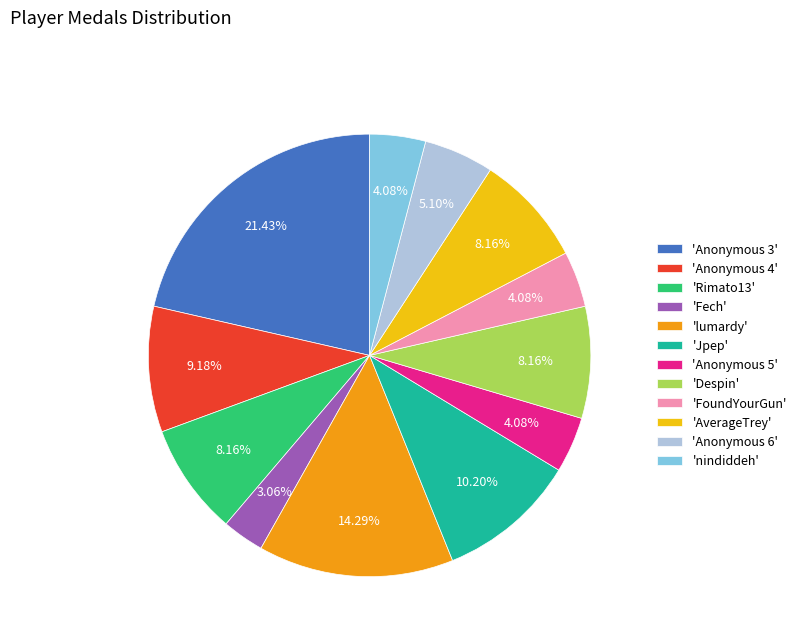

Combined, do 'Anonymous 3' and 'FoundYourGun' account for over 50%?

No